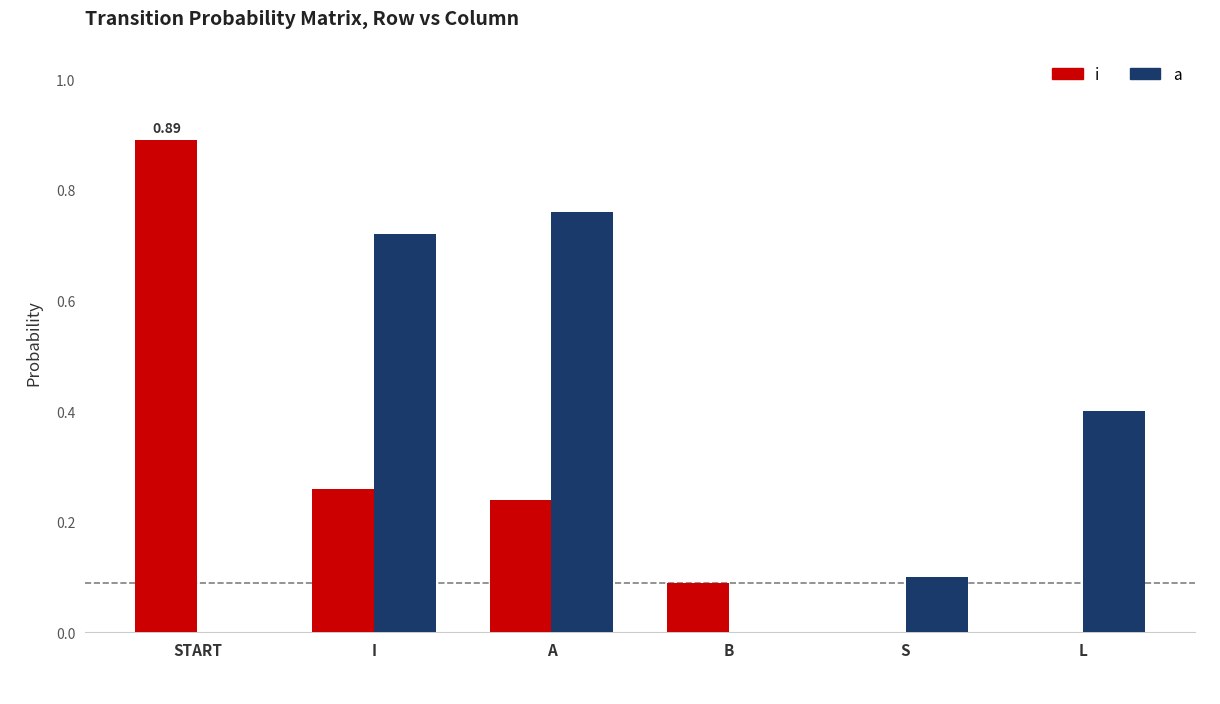

Which series has the largest total across all categories?

a